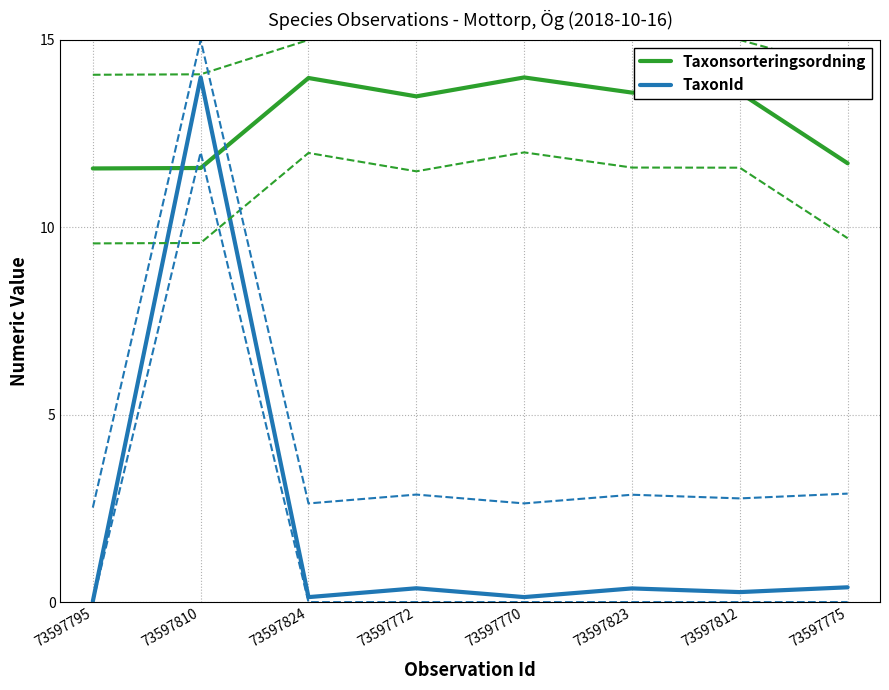

Is this an area chart (filled region under the line)?

No